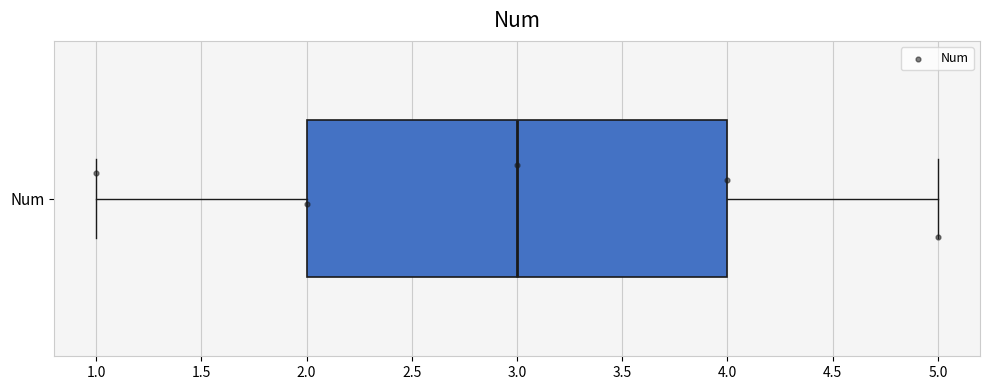

Read this box plot against the x-axis: the position of the median line, the range covered by the box, and the ends of both whiskers. The values are not printed on the chart, so give them approximately, as read against the axis.

median 3, box 2 to 4, whiskers 1 to 5